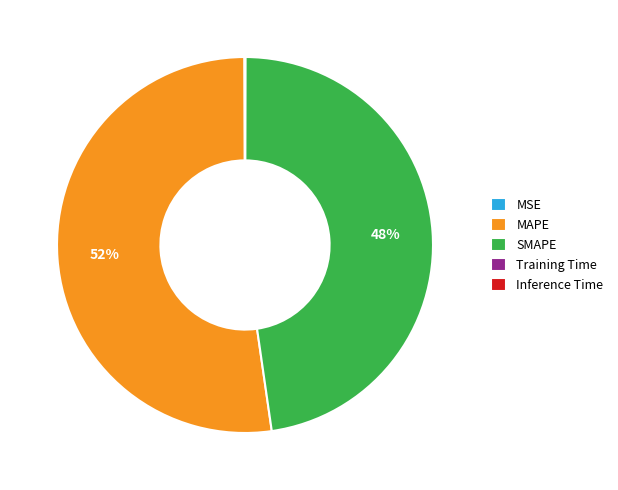

Does MAPE represent more than half of the total?

Yes